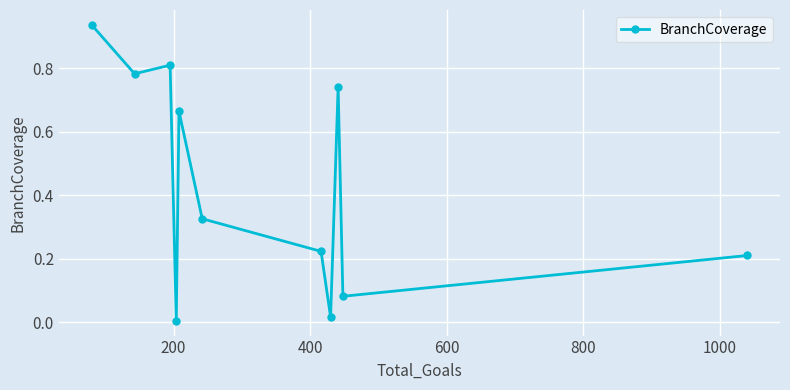

What is the sum of all values?

4.8